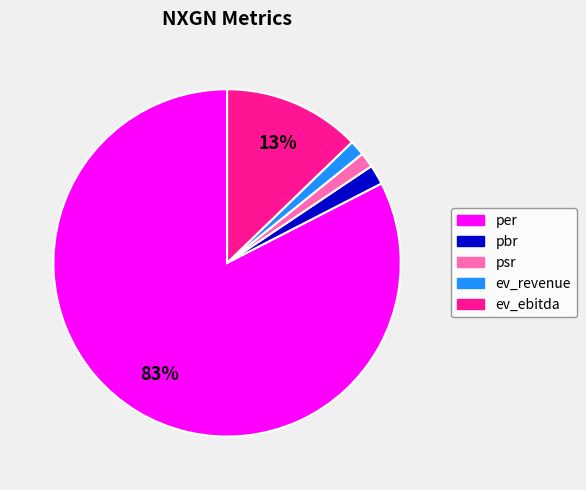

Between per and ev_ebitda, which is larger?

per